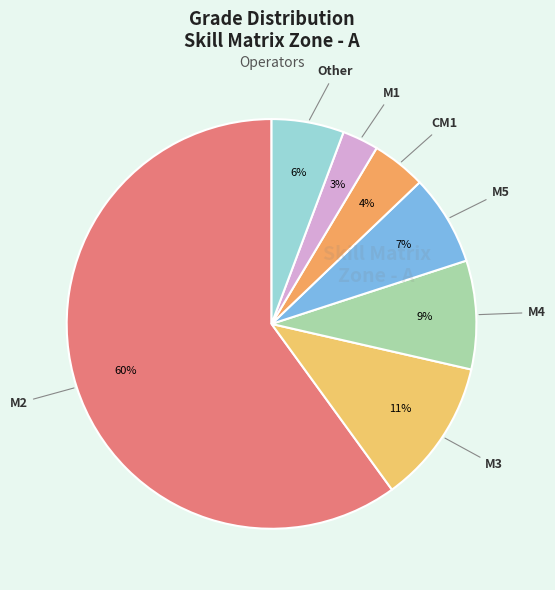

Rank the categories by value from lowest to highest.

M1, CM1, Other, M5, M4, M3, M2